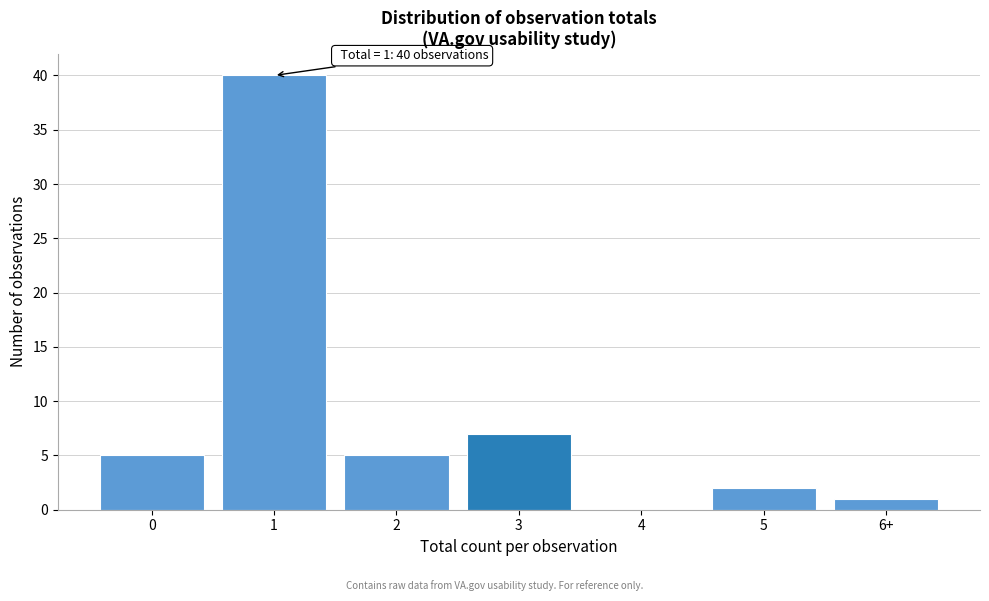

Reading right to left, transcribe all the data shown in this chart.

6+=1	5=2	4=0	3=7	2=5	1=40	0=5